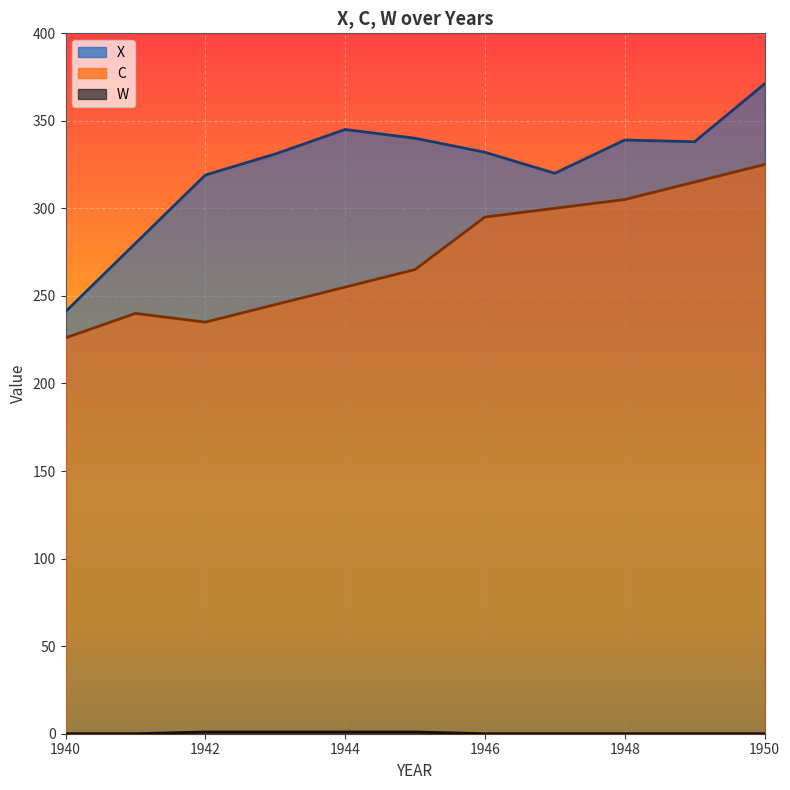

Which category has the highest value in the W series?

1942